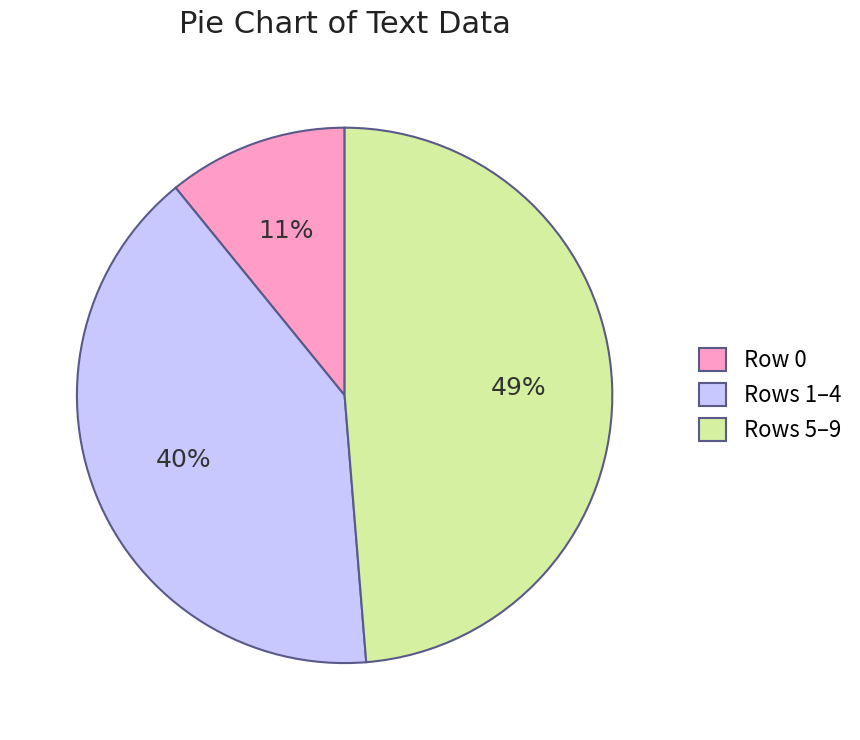

Count the number of slices in the pie.

3